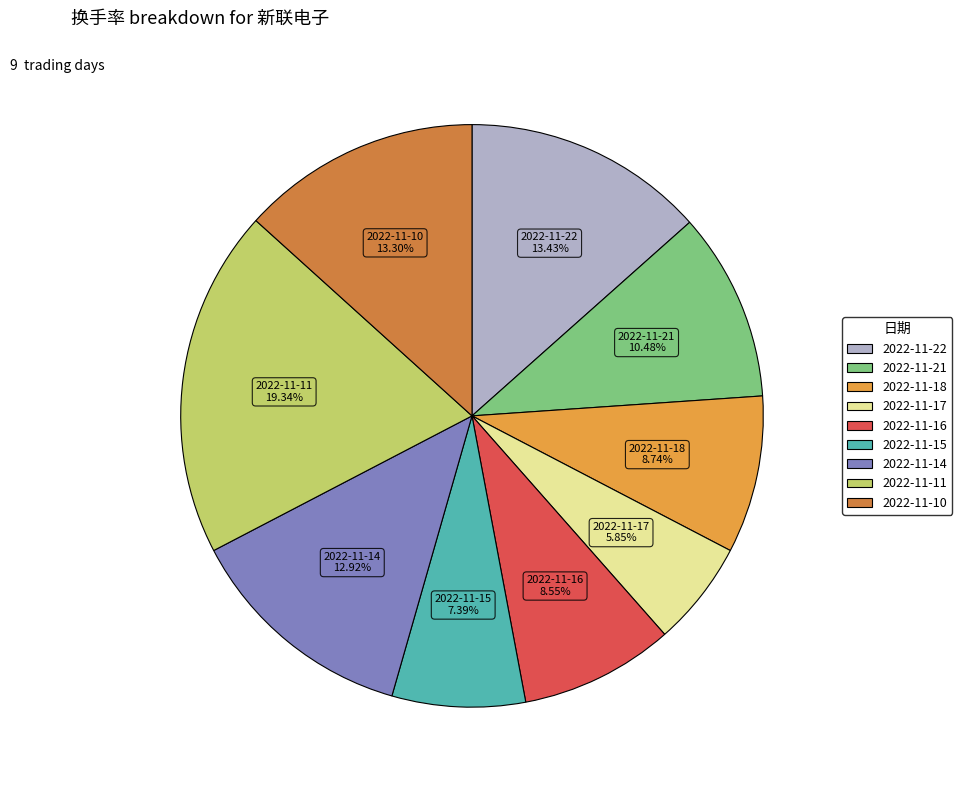

Count the number of slices in the pie.

9